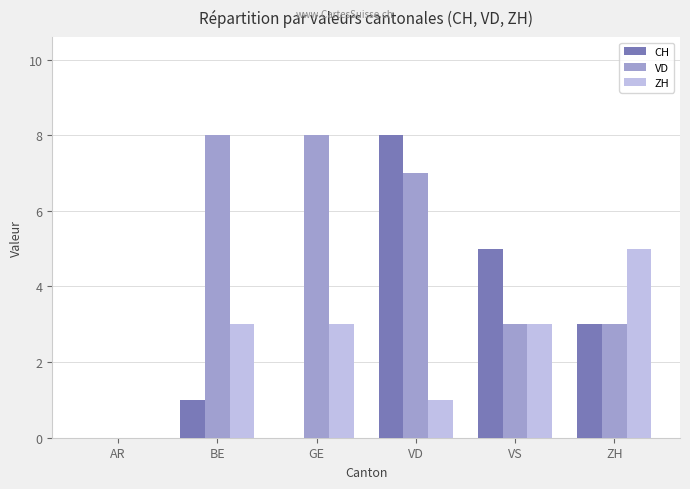

What is the sum of all CH values?

17